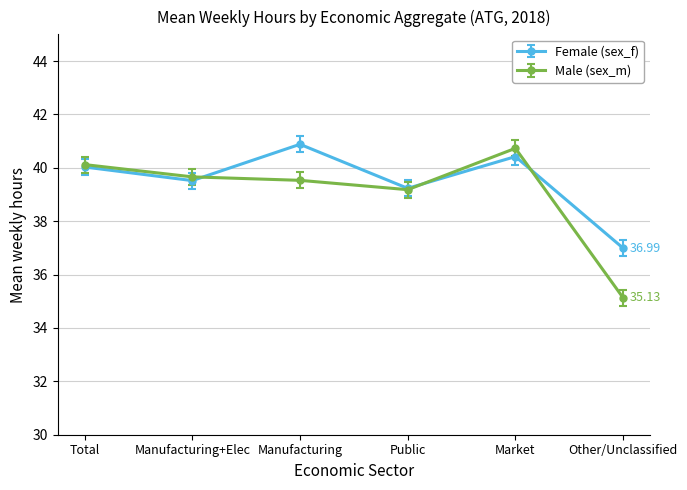

Which series has the largest range (max minus min)?

Male (sex_m)